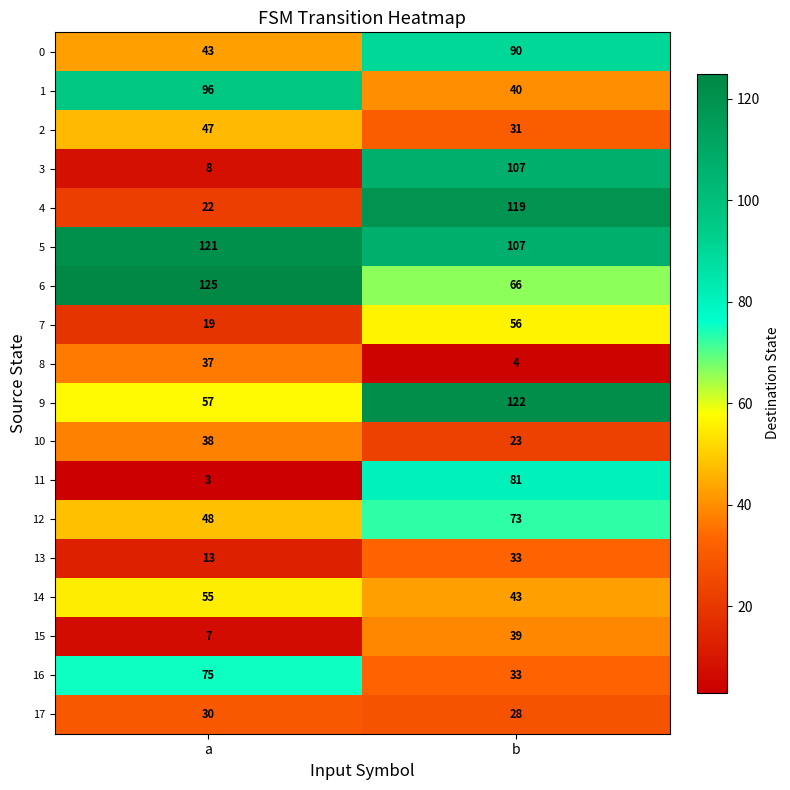

True or false: 17 has a value of 53 at a.

False